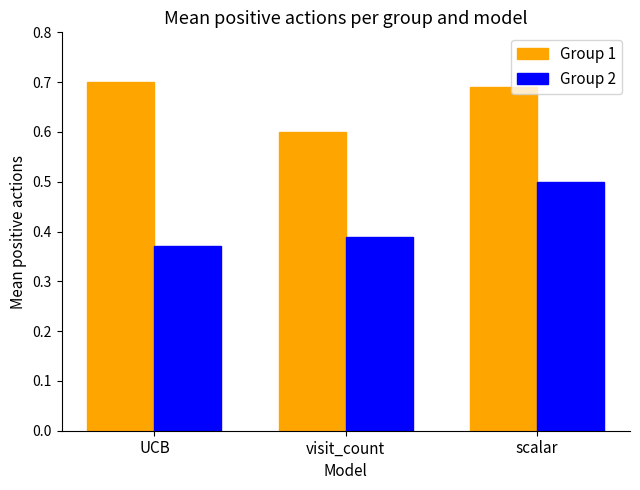

Which series has the widest spread of values?

Group 2